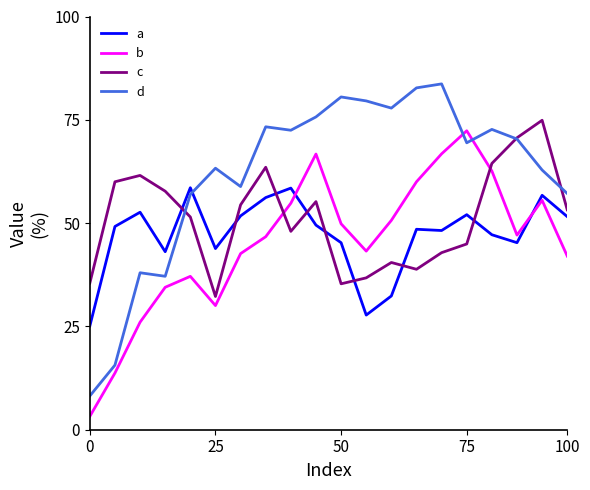

What is the highest value of the c series?

74.9